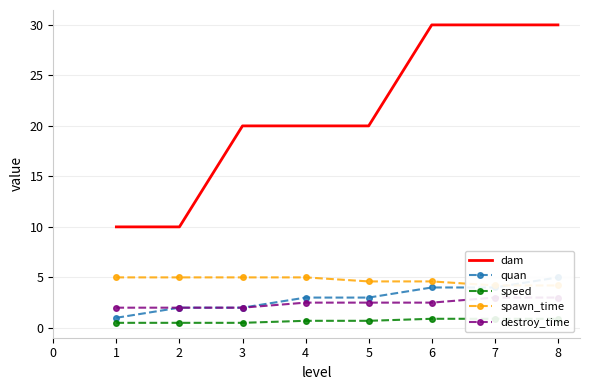

What is the minimum value for destroy_time?

2.0